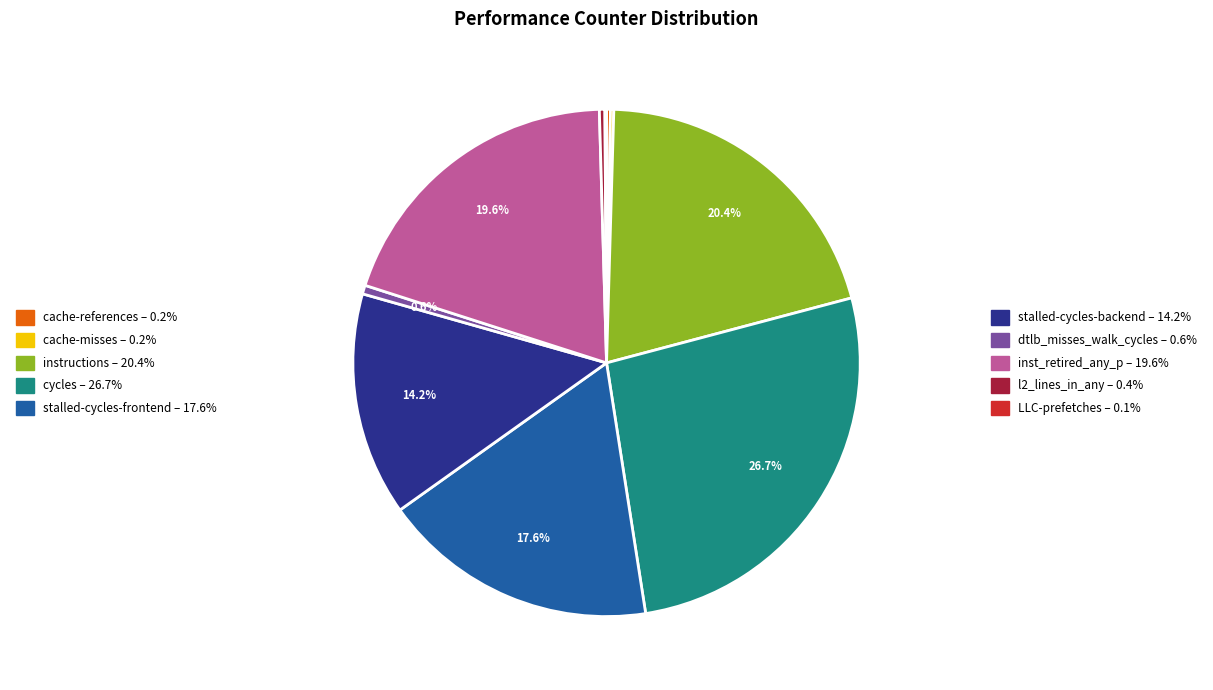

Does any single category account for the majority?

No